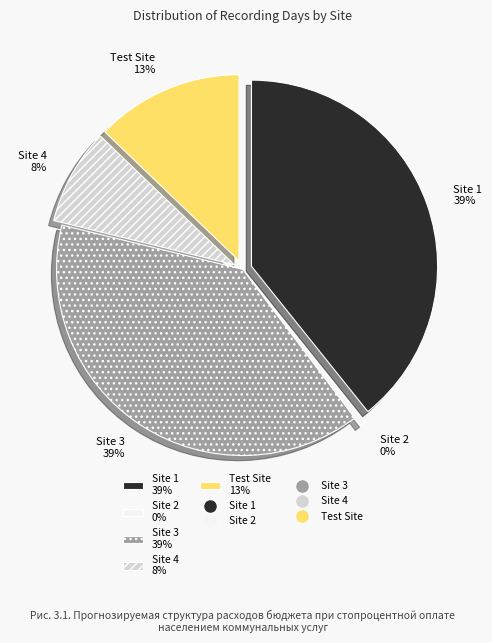

Rank the categories by value from highest to lowest.

Site 1, Site 3, Test Site, Site 4, Site 2